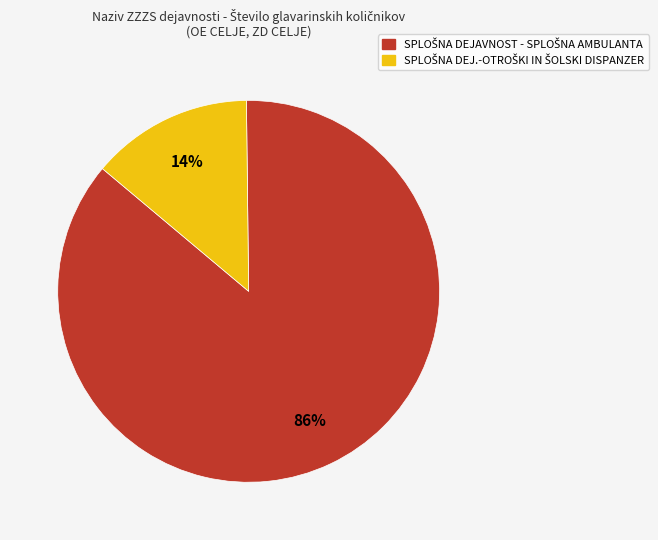

Does any single category account for the majority?

Yes